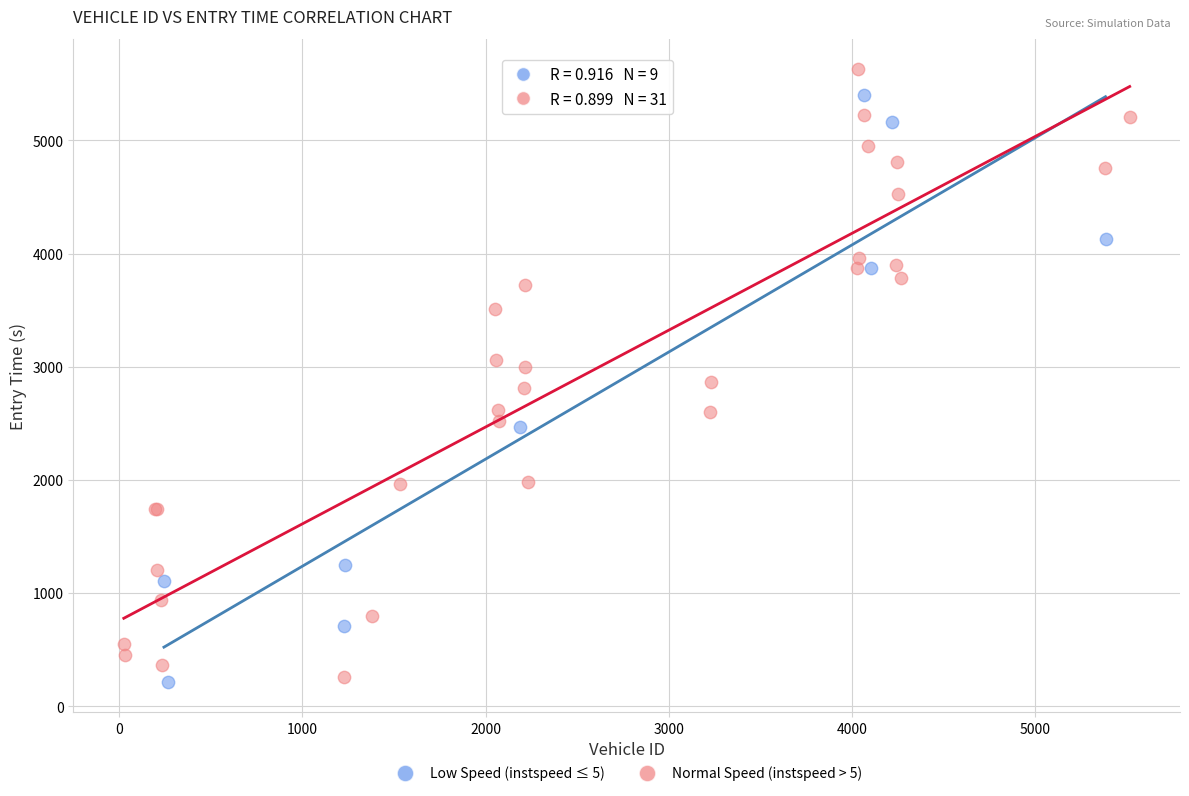

Which series reaches the maximum Y coordinate?

Normal Speed (instspeed > 5)